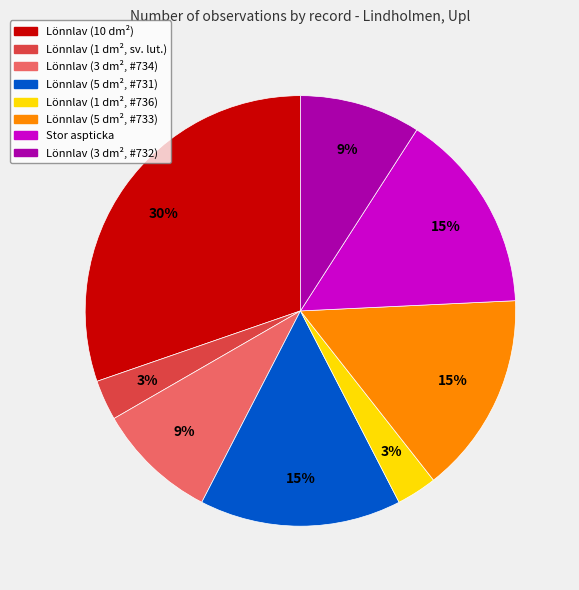

Count the number of slices in the pie.

8